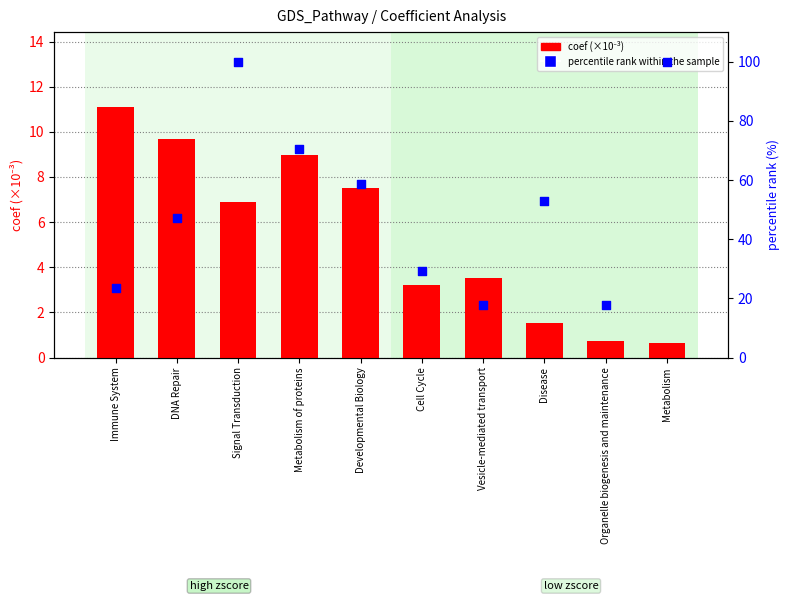

Which series has the widest spread of Y values?

percentile rank within the sample